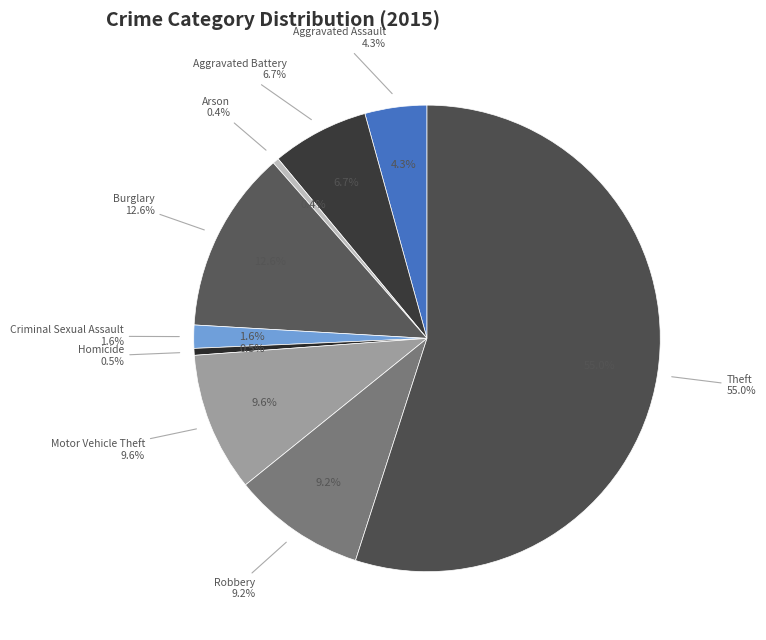

Which has a higher value, Criminal Sexual Assault or Robbery?

Robbery